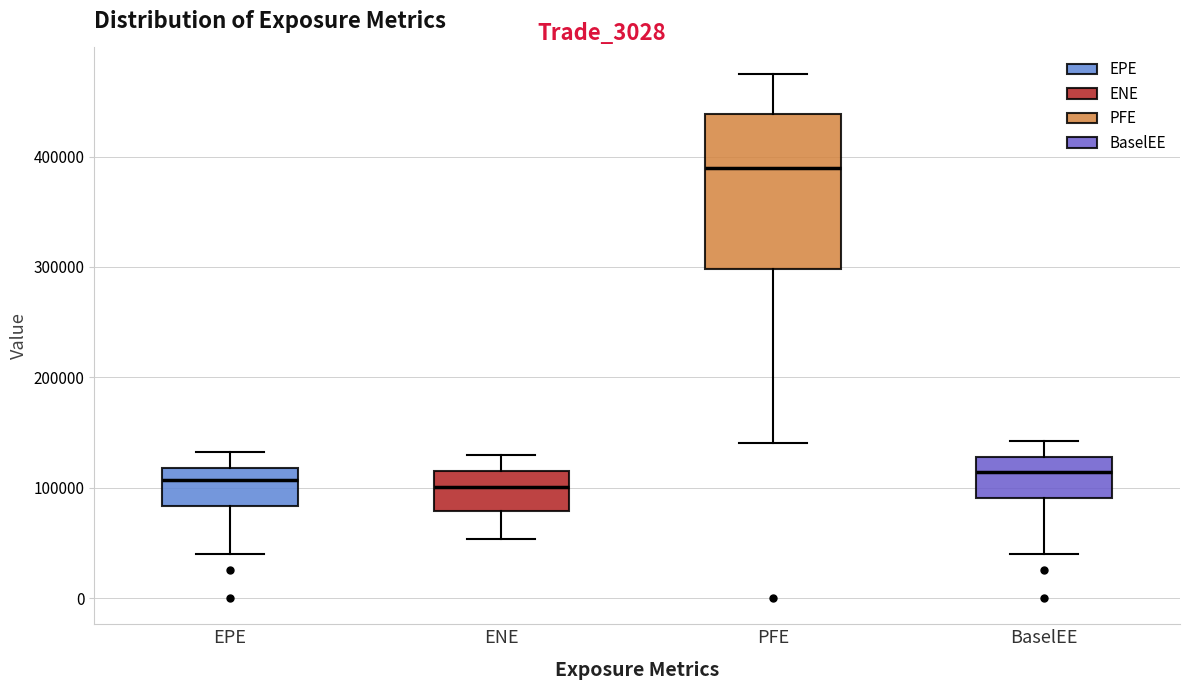

Where does the median line of the box for BaselEE sit on the y-axis? The values are not printed on the chart, so give them approximately, as read against the axis.

110000